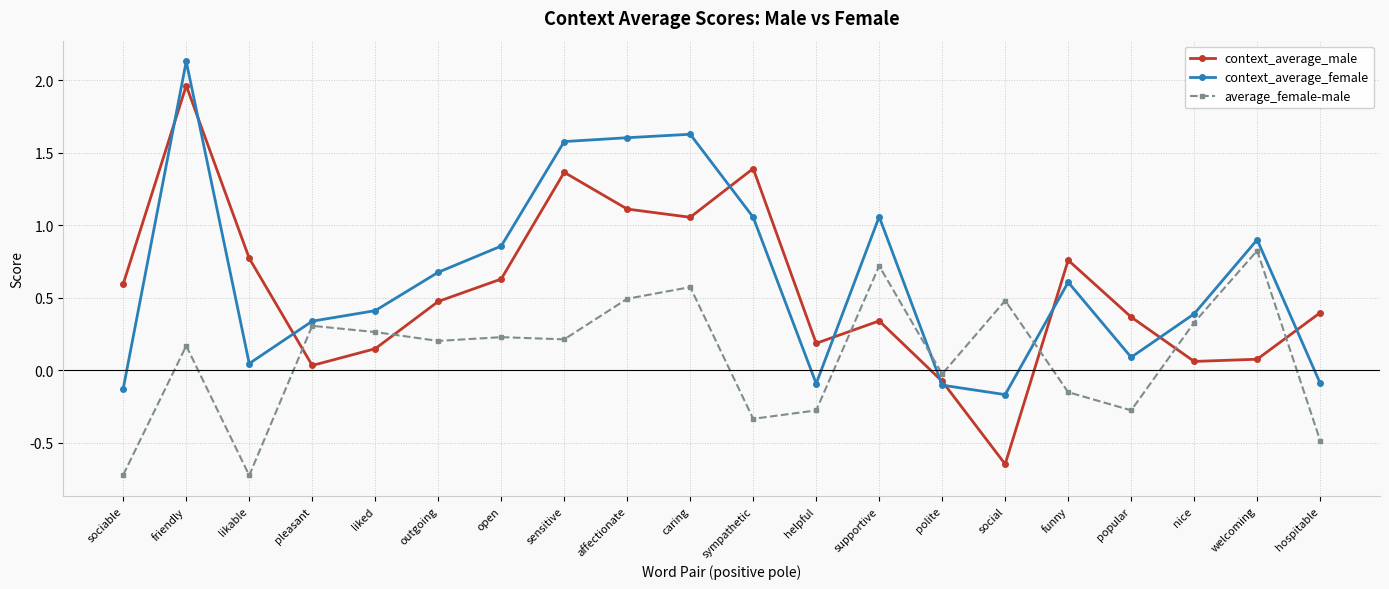

Is it true that context_average_female equals -0.1 at helpful?

True